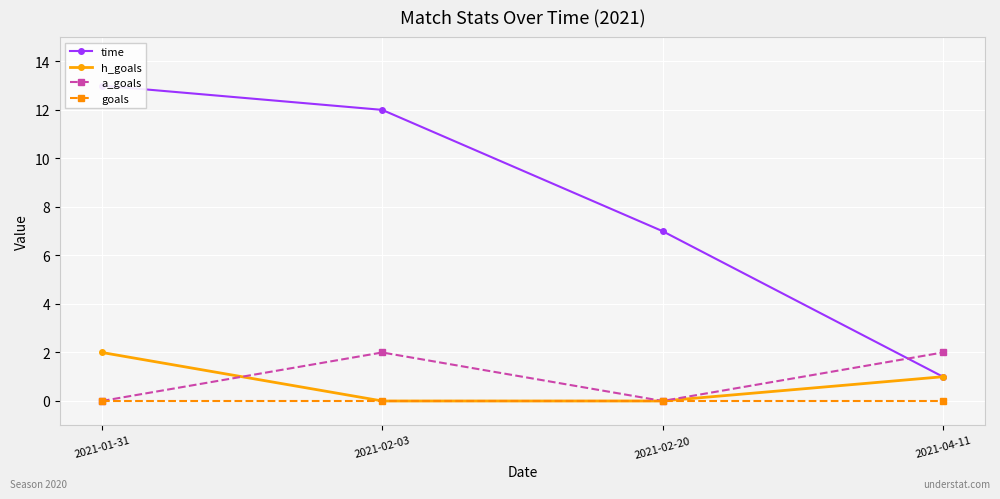

What position from the left is 2021-02-03?

2